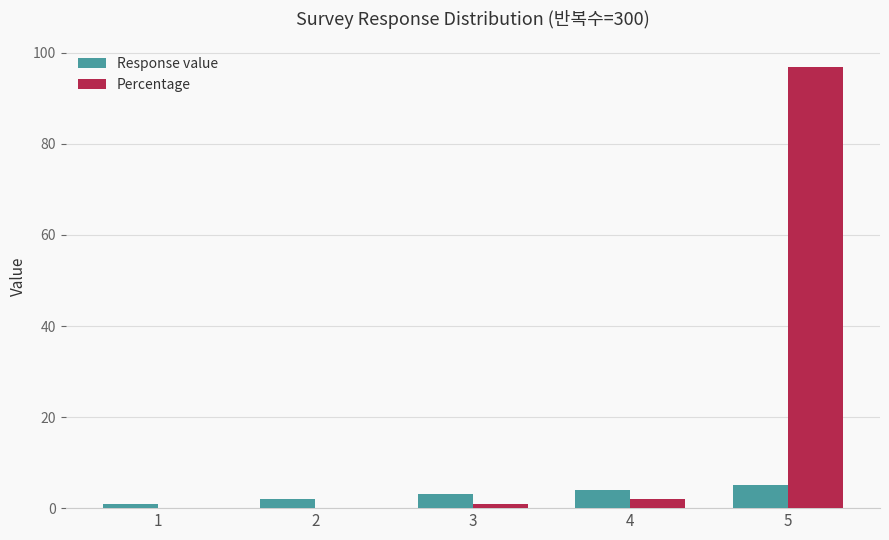

Is it true that Percentage equals 0.0 at 2?

True